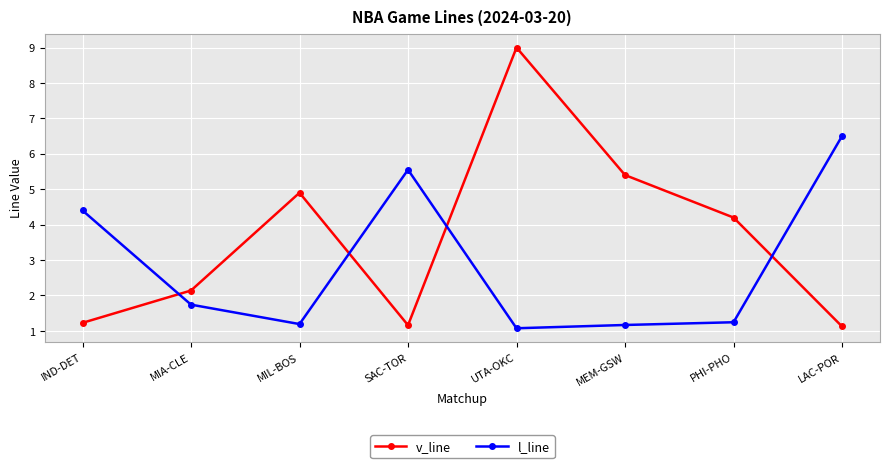

What is the approximate value of v_line at UTA-OKC?

9.0